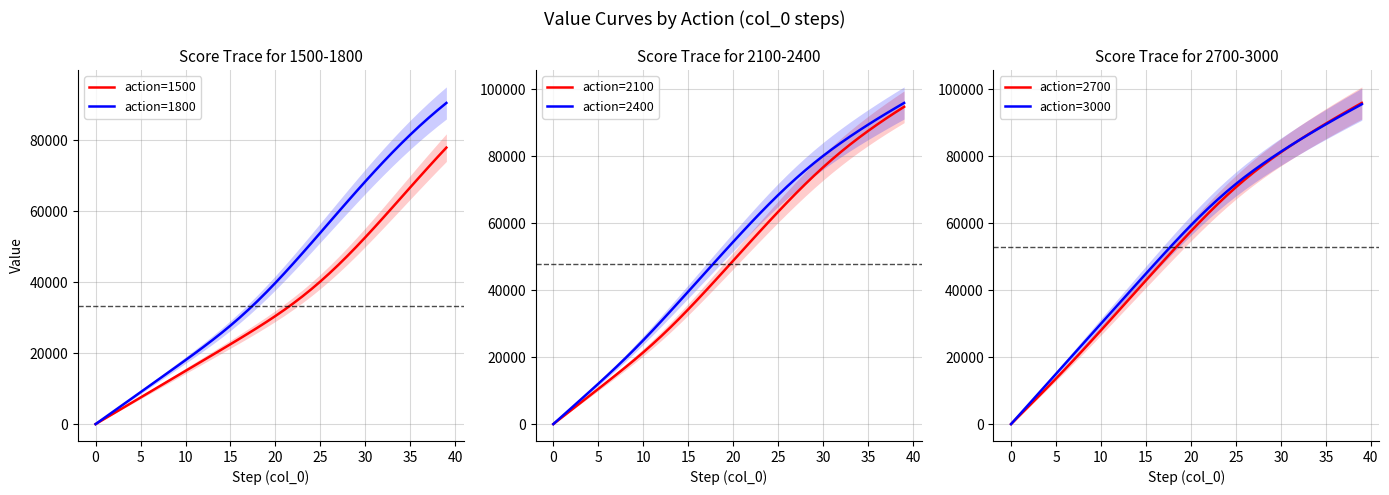

How many values in action=2400 are above zero?

39